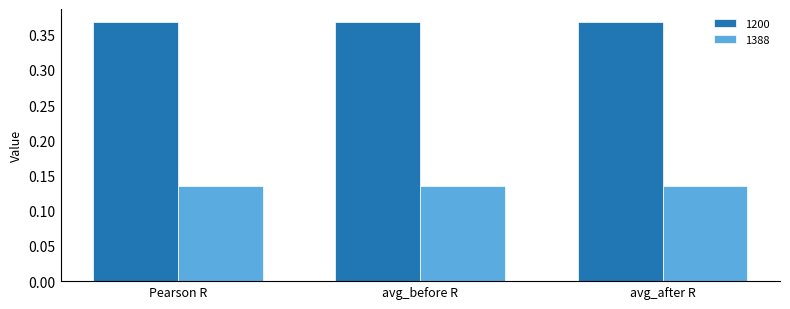

The 1200 series shows 0.1 at Pearson R. True or false?

False